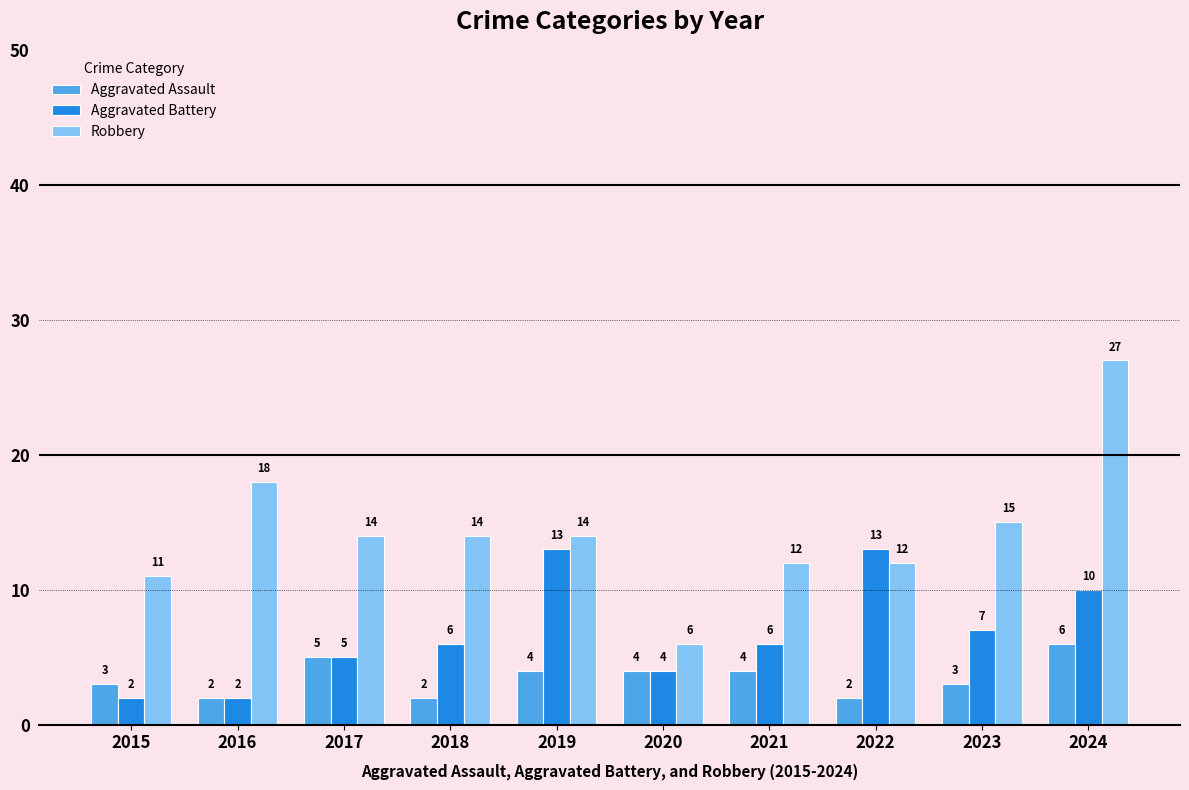

True or false: Aggravated Assault has a value of 2 at 2020.

False